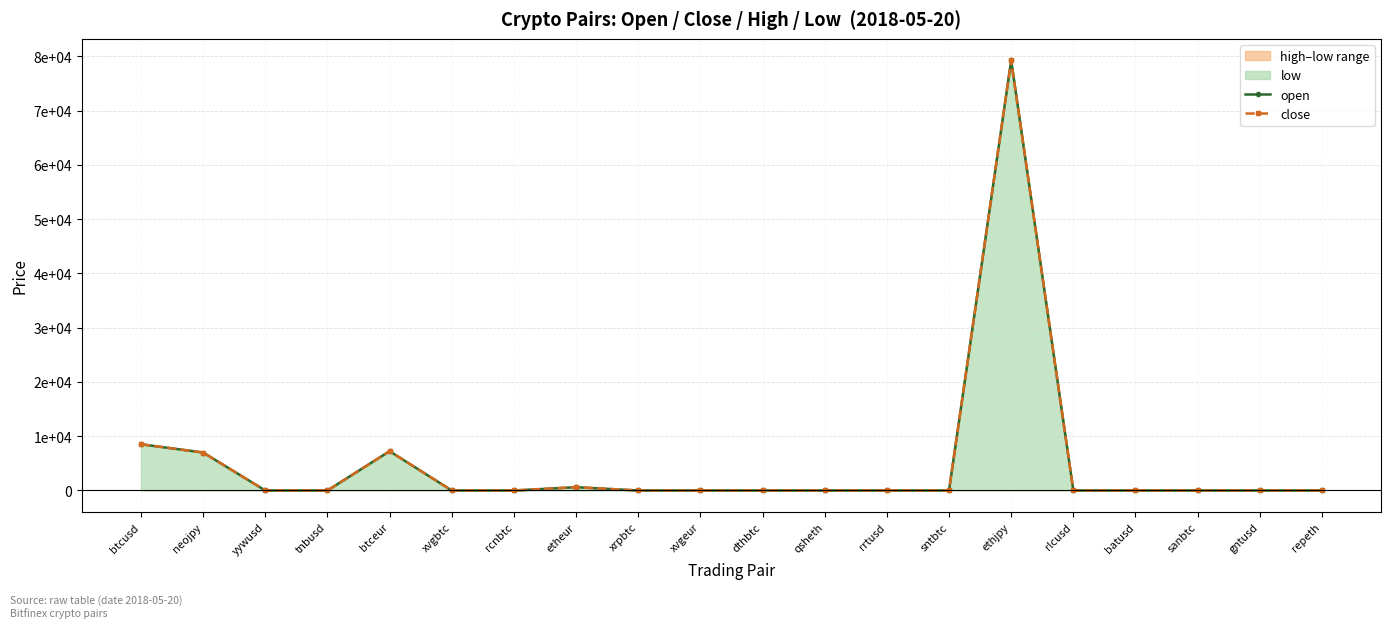

What is the difference between the maximum and minimum values in the open series?

79284.2